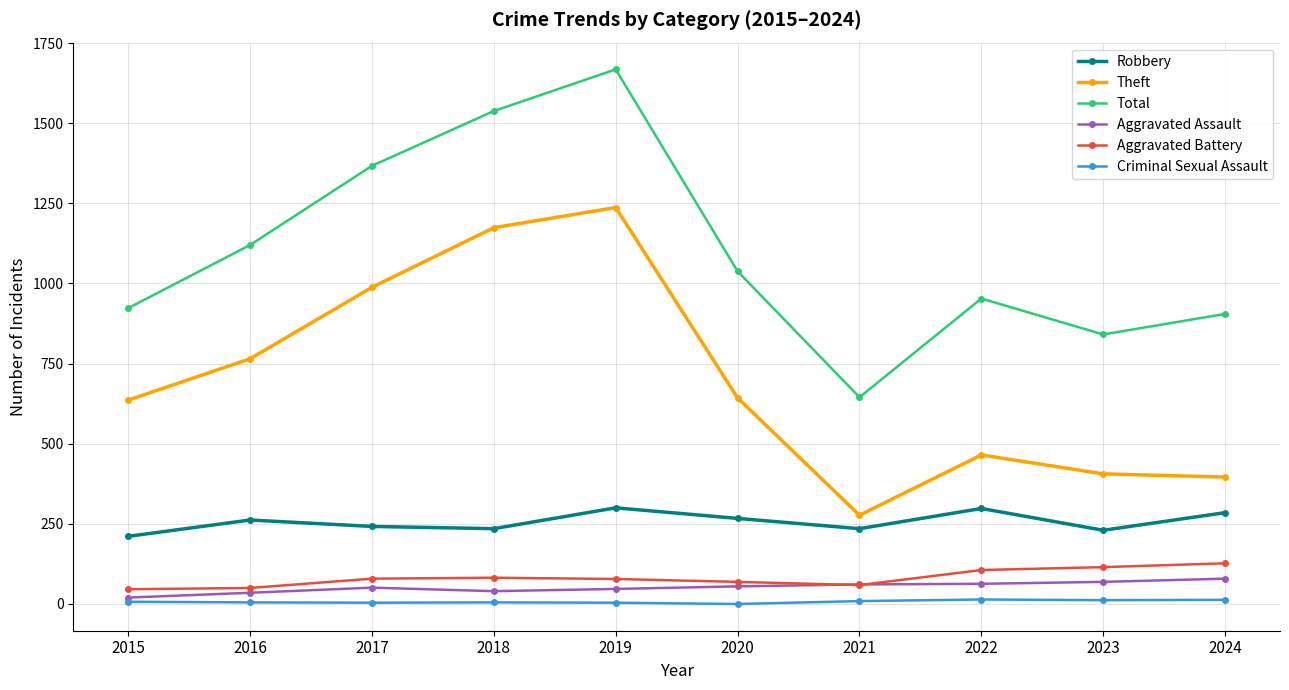

In Aggravated Battery, how many points are higher than both neighbors (excluding endpoints)?

1